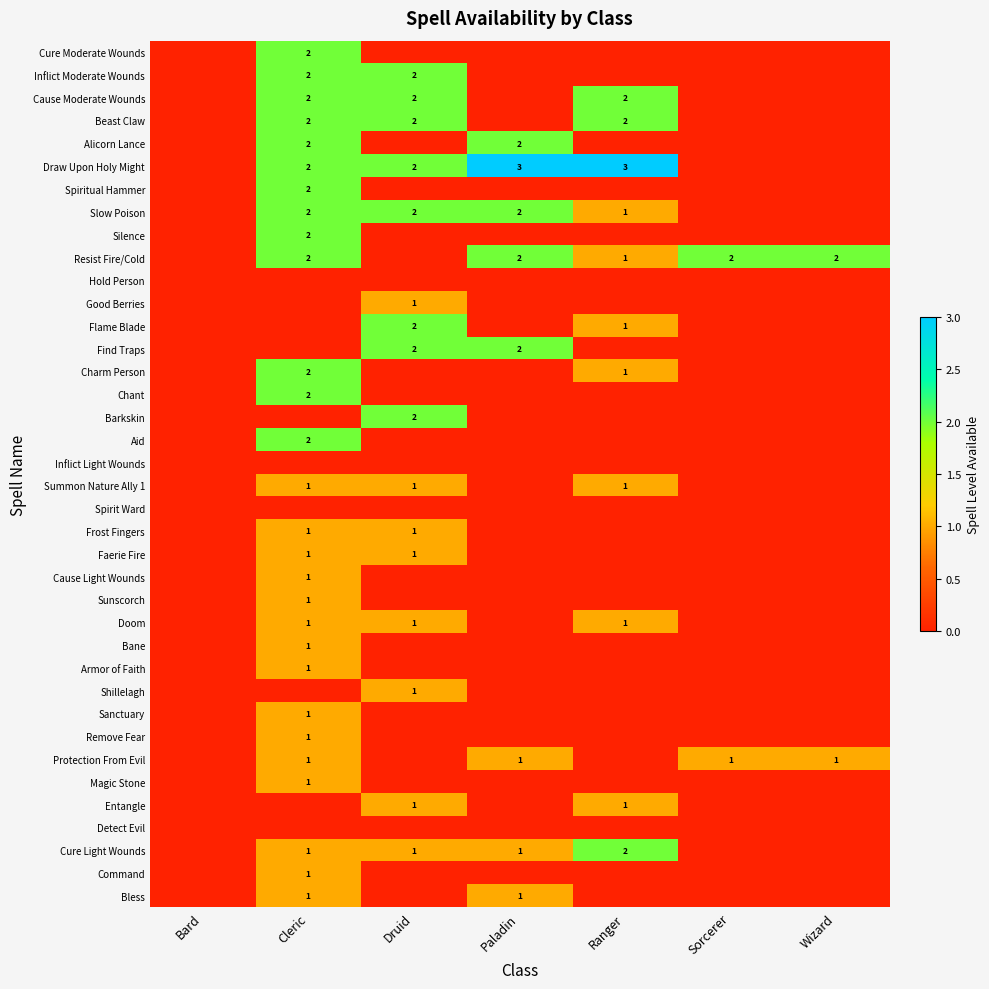

What is the spread (max minus min) of values at Cleric?

2